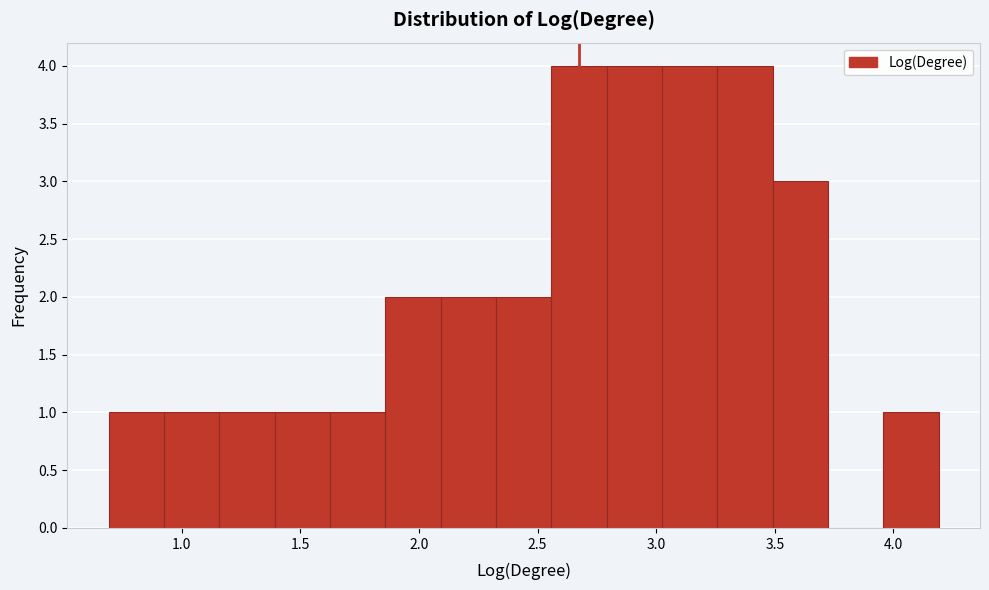

Reading left to right, transcribe this chart: for each bar, give the range it covers on the x-axis and its height. Neither the bar edges nor the heights are printed on the chart, so give them approximately, as read against the axes.

0.70 to 0.95: 1
0.95 to 1.15: 1
1.15 to 1.40: 1
1.40 to 1.65: 1
1.65 to 1.85: 1
1.85 to 2.10: 2
2.10 to 2.30: 2
2.30 to 2.55: 2
2.55 to 2.80: 4
2.80 to 3.00: 4
3.00 to 3.25: 4
3.25 to 3.50: 4
3.50 to 3.70: 3
3.70 to 3.95: 0
3.95 to 4.20: 1